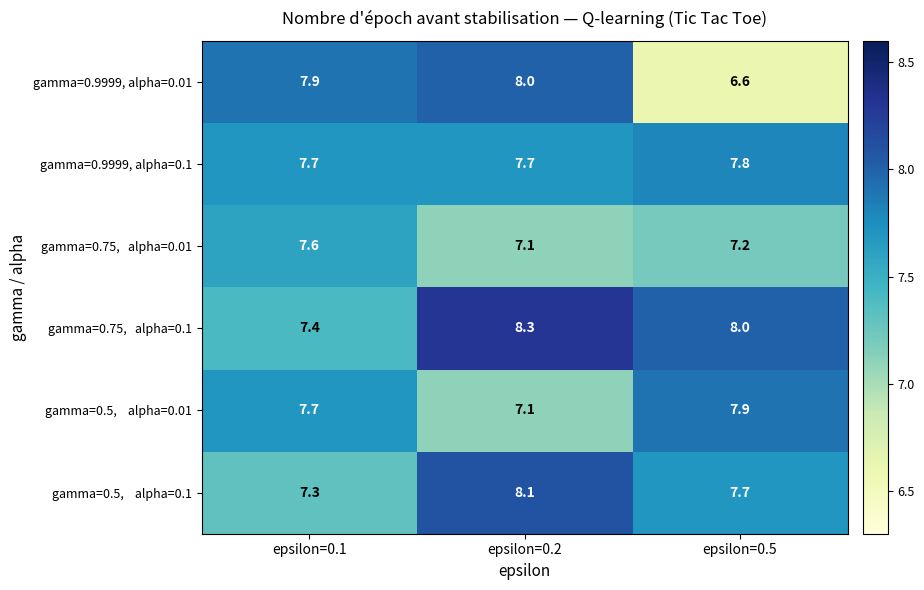

Rank the categories by gamma=0.9999, alpha=0.01 value from lowest to highest.

epsilon=0.5, epsilon=0.1, epsilon=0.2